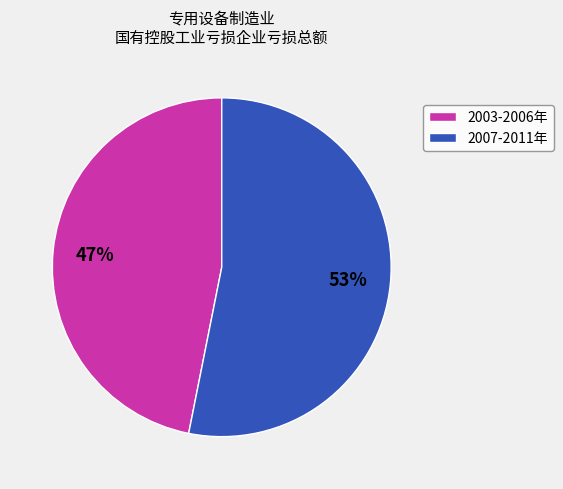

To the nearest percent, what is the average slice percentage?

50%